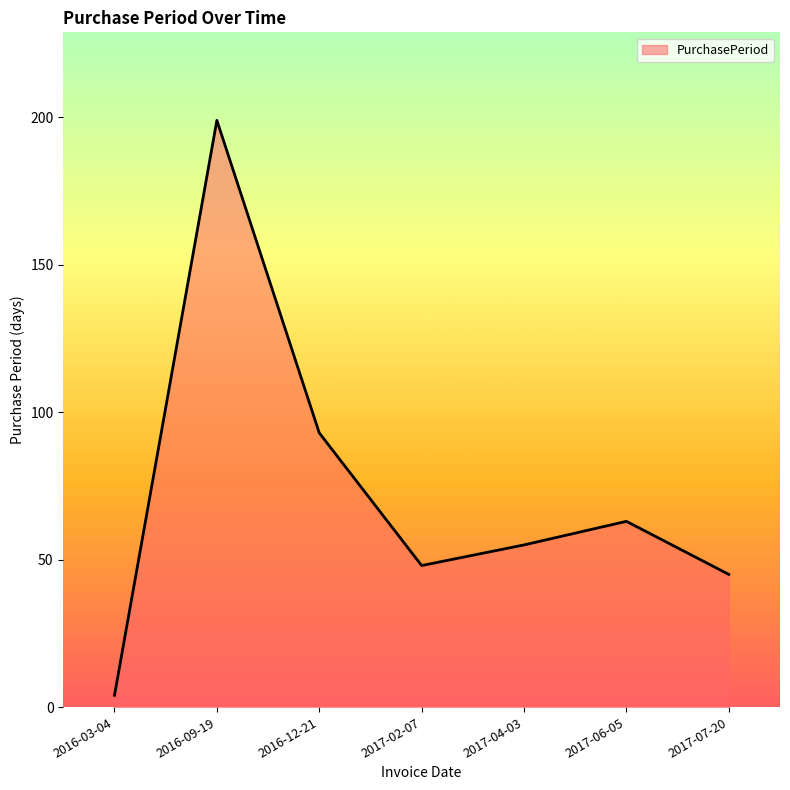

List the labels in order of value, smallest first.

2016-03-04, 2017-07-20, 2017-02-07, 2017-04-03, 2017-06-05, 2016-12-21, 2016-09-19